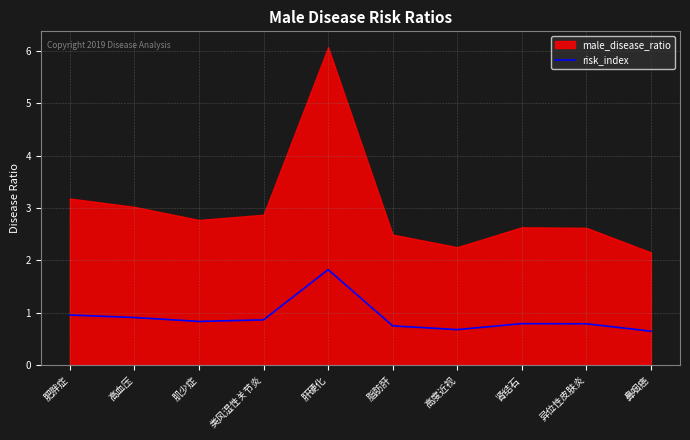

Read the risk_index value at 高血压.

0.9